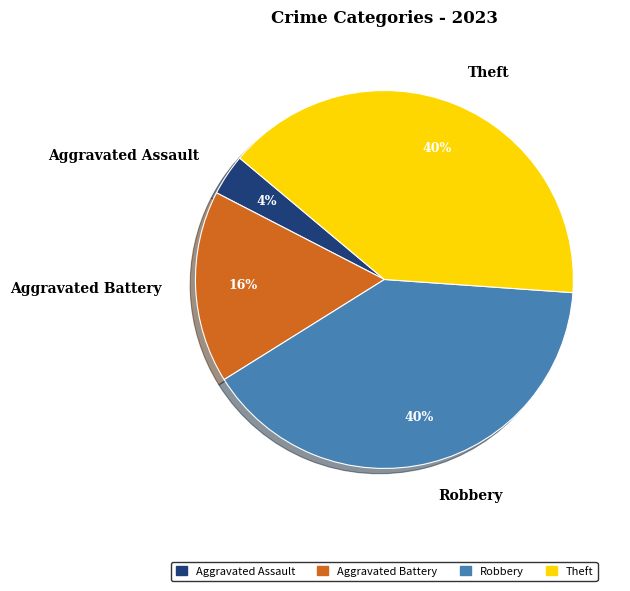

True or false: Robbery accounts for 30% of the total.

False